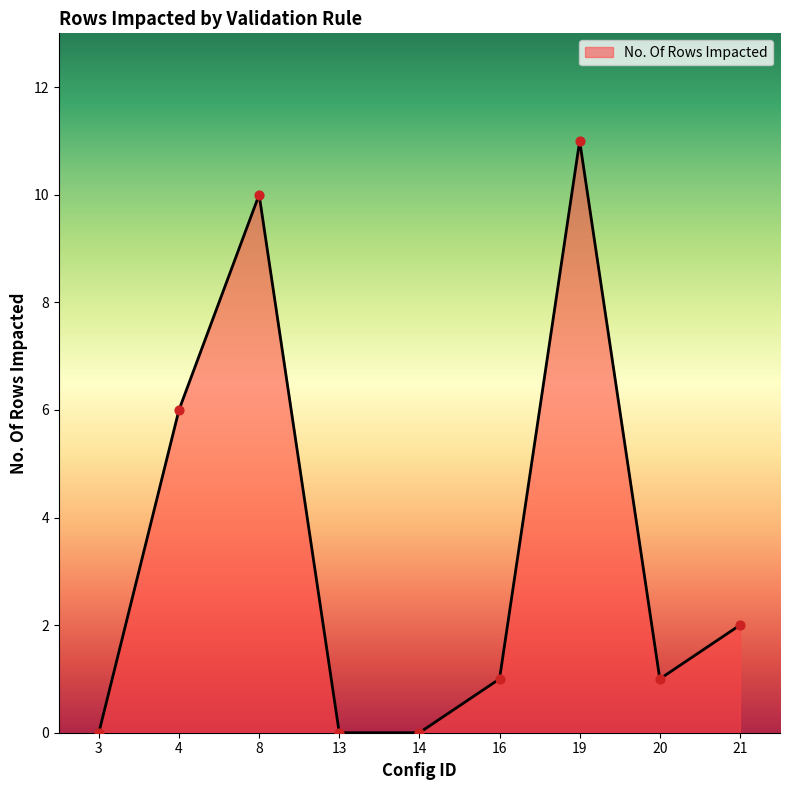

Which has a higher value, 16 or 4?

4